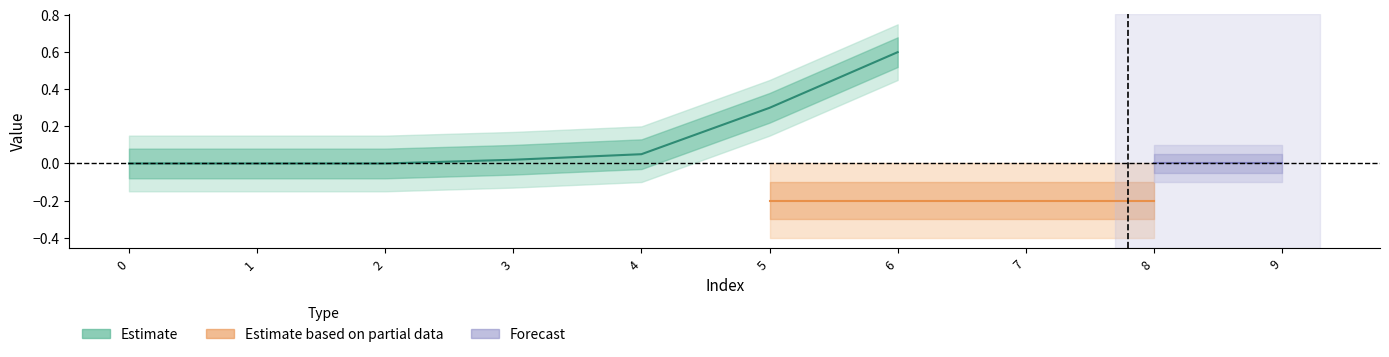

At which label does import_tariff reach its minimum?

1